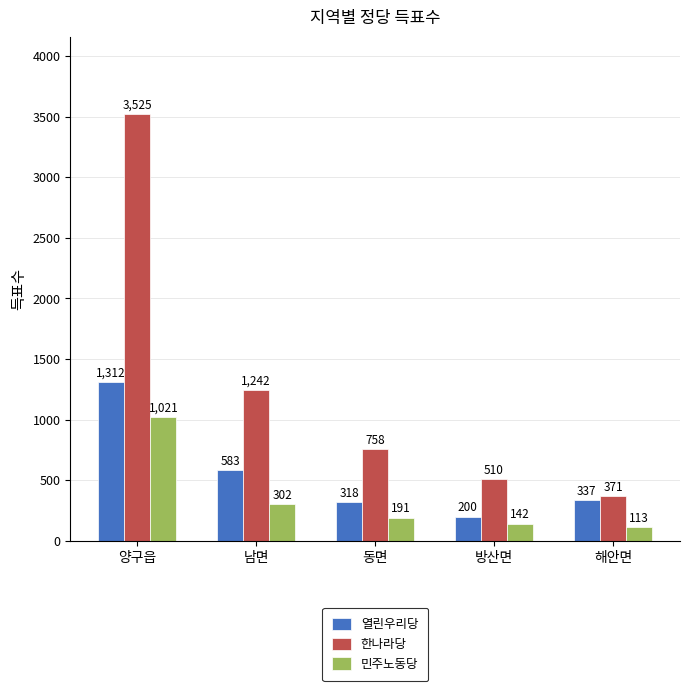

The value of 열린우리당 at 해안면 is 337. True or false?

True